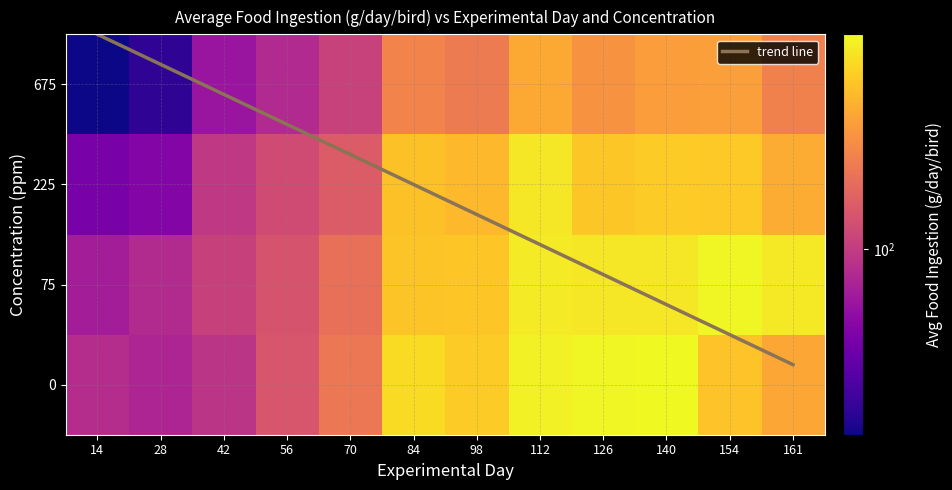

List the labels in order of 675 value, smallest first.

14, 28, 42, 56, 70, 98, 161, 84, 126, 140, 154, 112